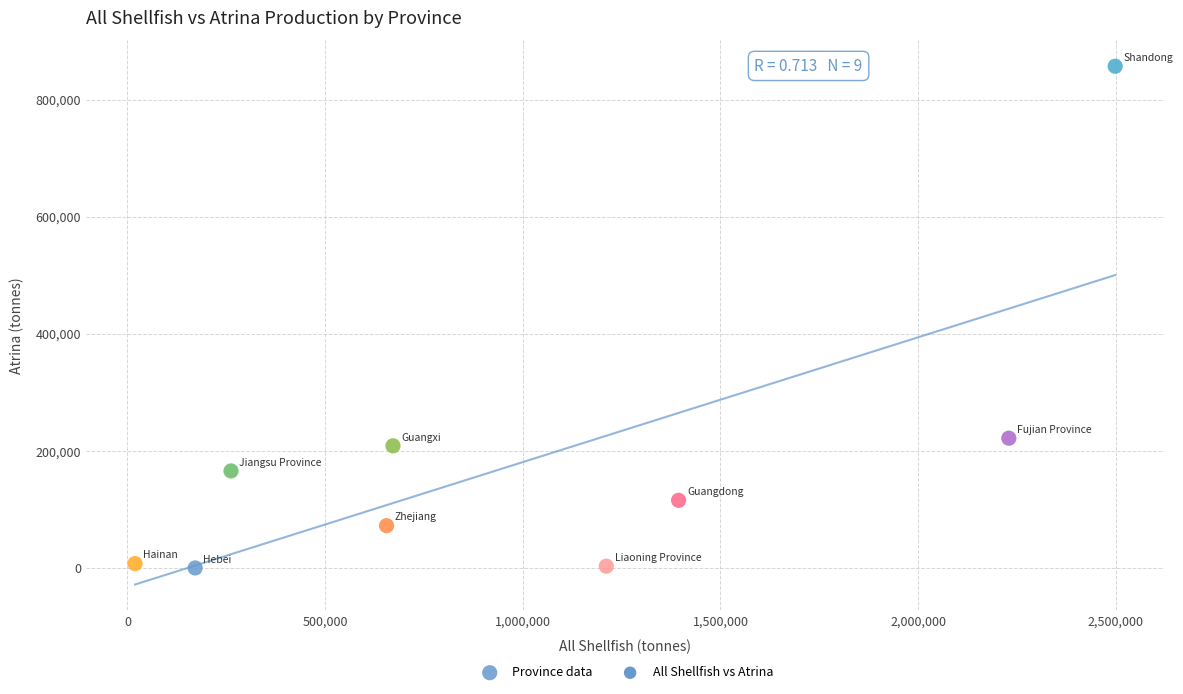

What Y value in the scatter plot is closest to 428480?

221622